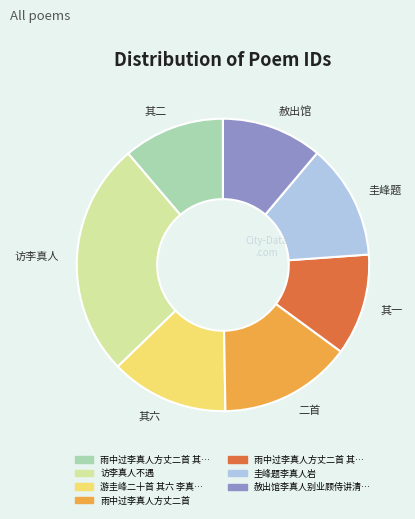

Does any single category account for the majority?

No